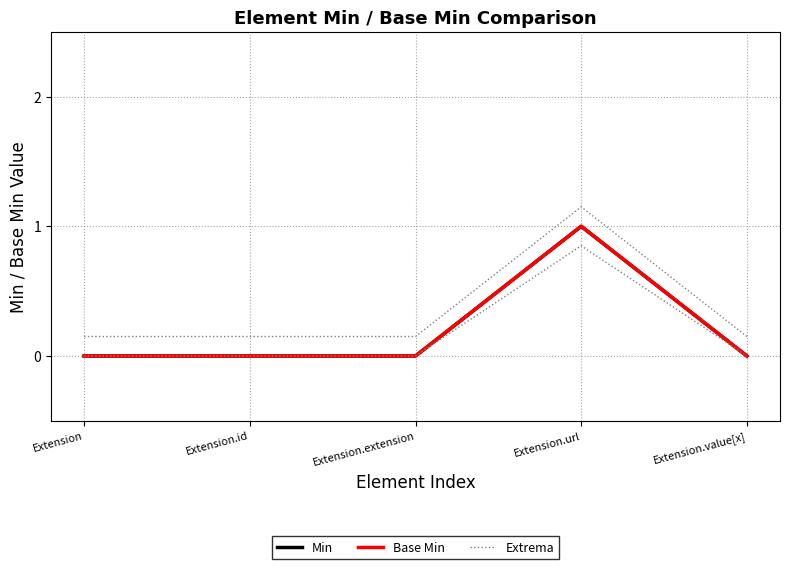

Where is Min nearest to the value 0?

Extension